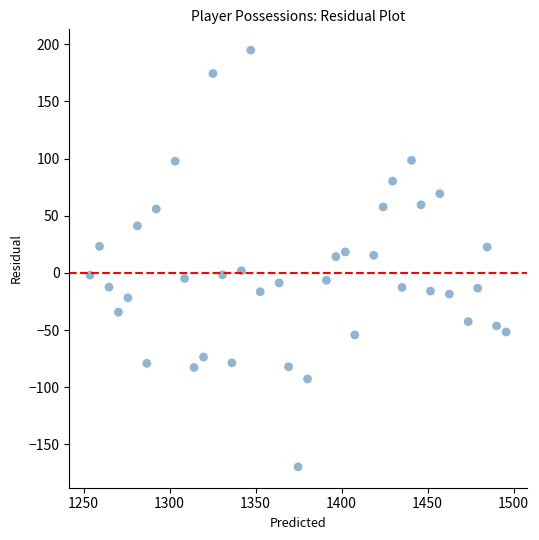

What is the range of Y values (max minus min)?

364.5